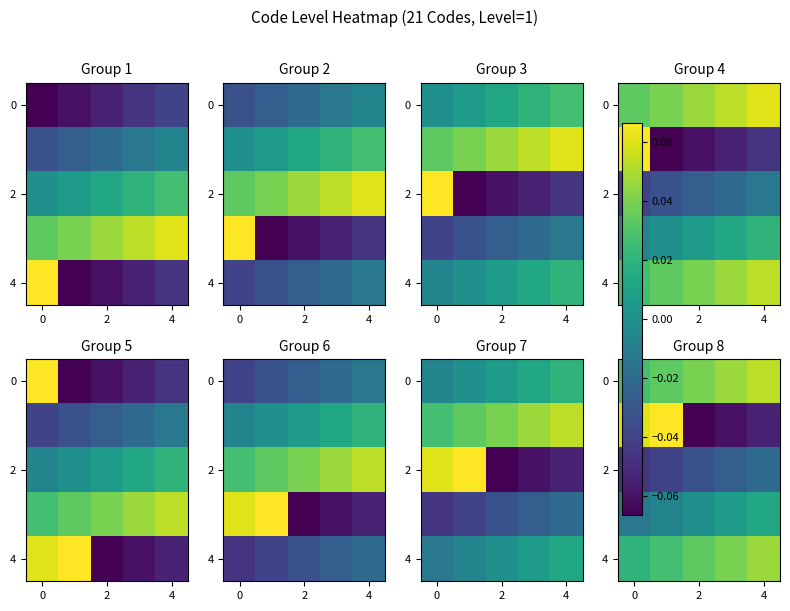

Count the number of data series in this chart.

5